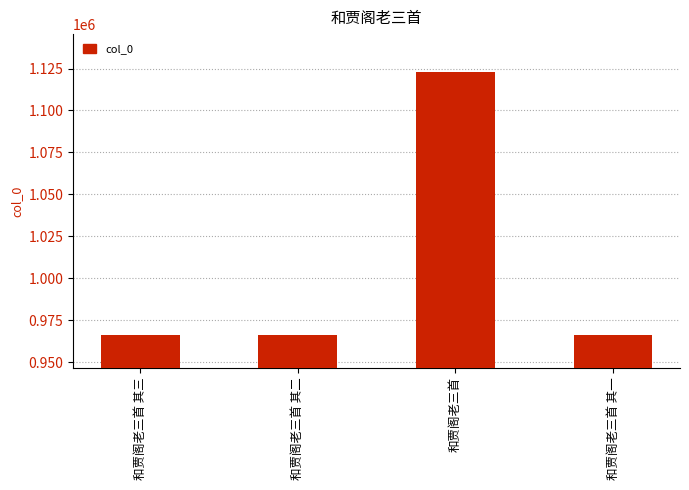

Between 和贾阁老三首 and 和贾阁老三首 其三, which is larger?

和贾阁老三首